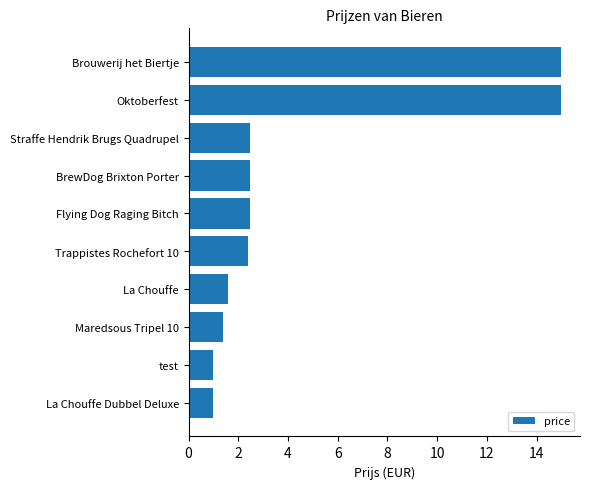

What is the difference between the second highest and second lowest values?

14.0